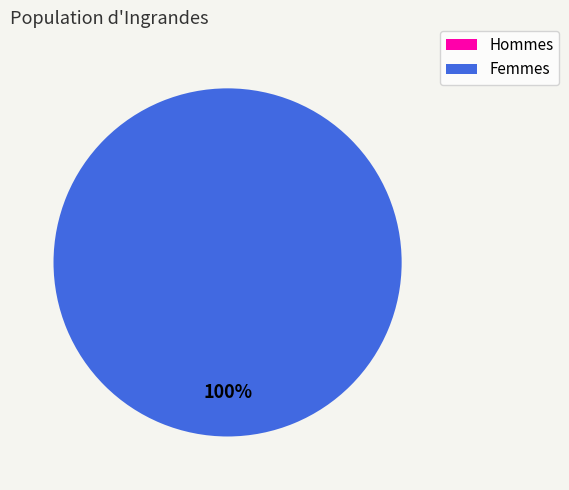

Is there a majority slice in this chart?

Yes